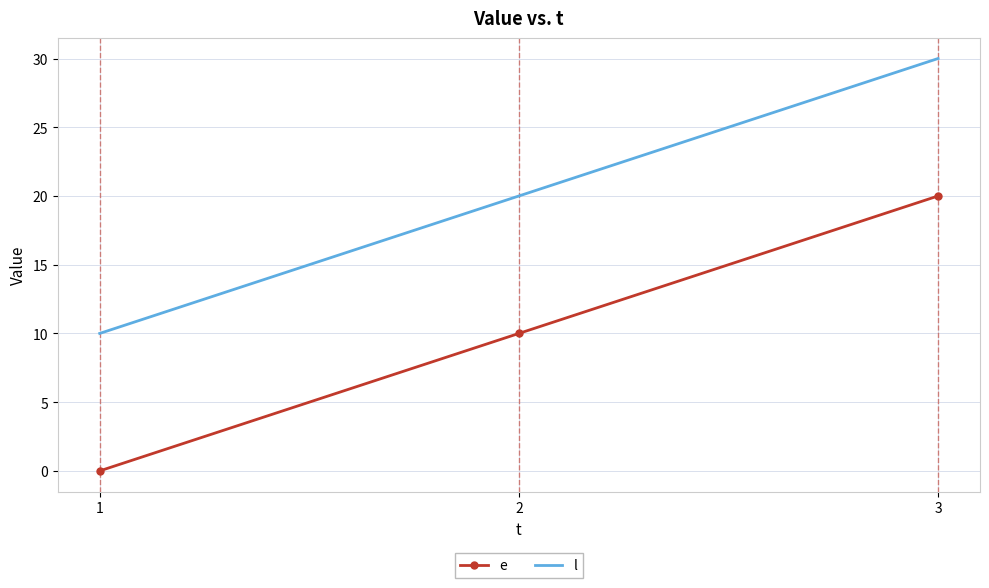

How many categories are shown in the chart?

3